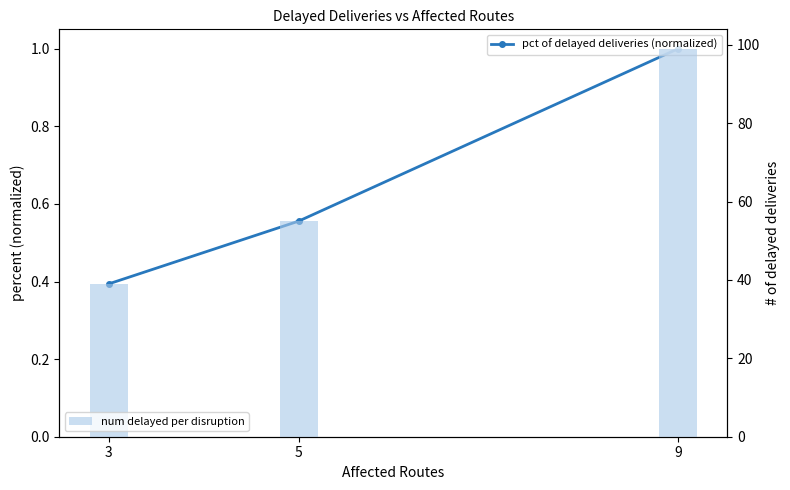

Rank the series by their maximum value, from lowest to highest.

pct of delayed deliveries (normalized), num delayed per disruption